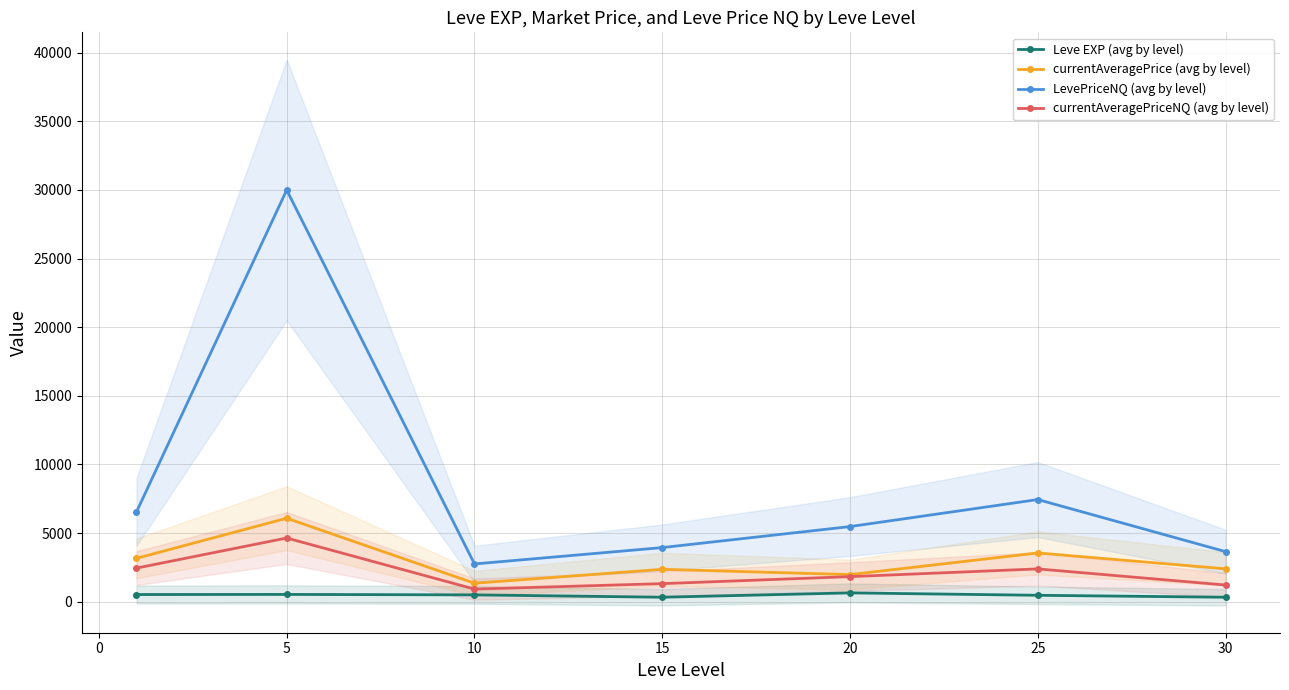

True or false: currentAveragePriceNQ (avg by level) and currentAveragePrice (avg by level) cross at least once.

False